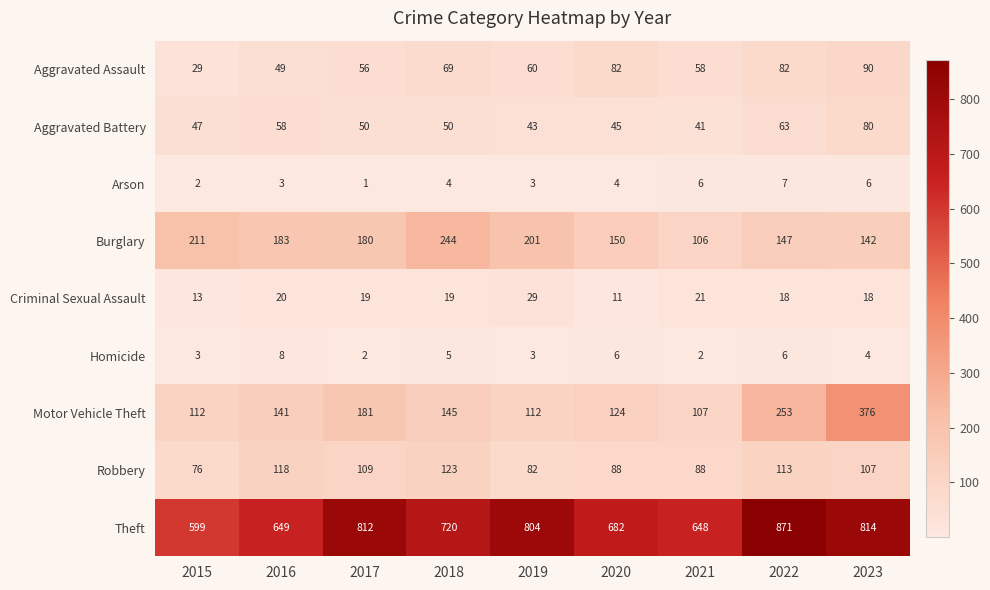

Rank the series by their maximum value, from highest to lowest.

Theft, Motor Vehicle Theft, Burglary, Robbery, Aggravated Assault, Aggravated Battery, Criminal Sexual Assault, Homicide, Arson